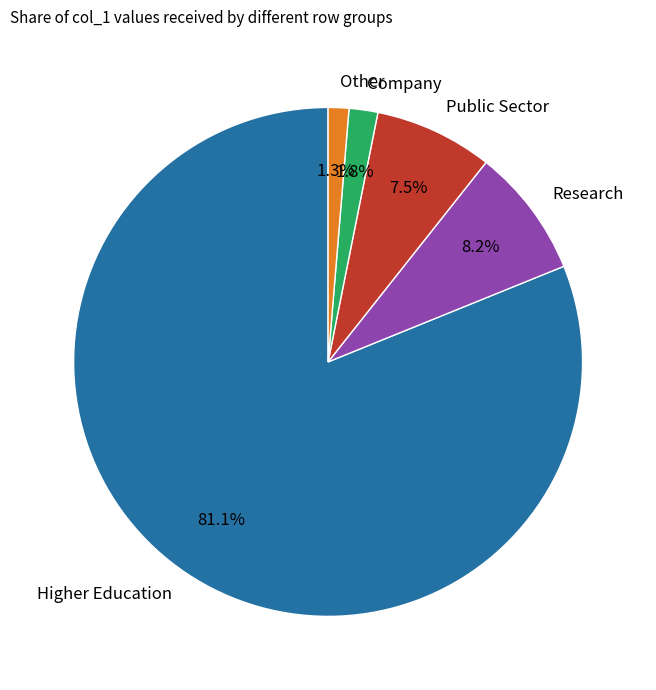

Approximately how many times larger is the value at Research compared to Public Sector?

1.1